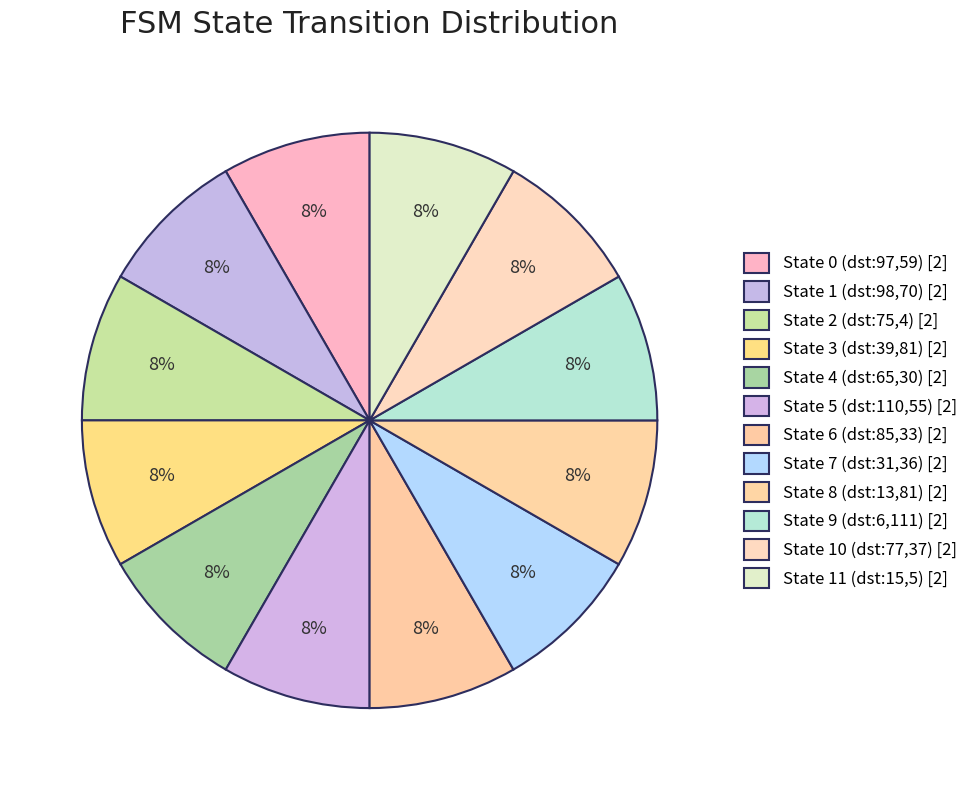

Does any single category account for the majority?

No